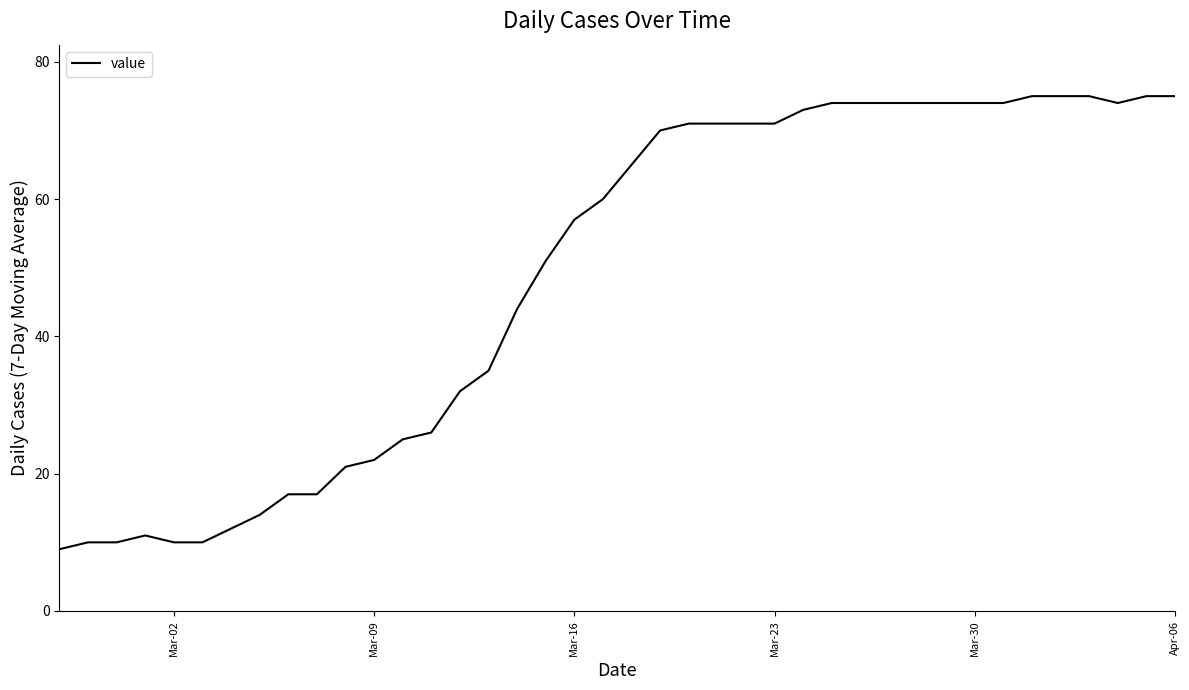

What is the difference between the maximum and minimum values?

66